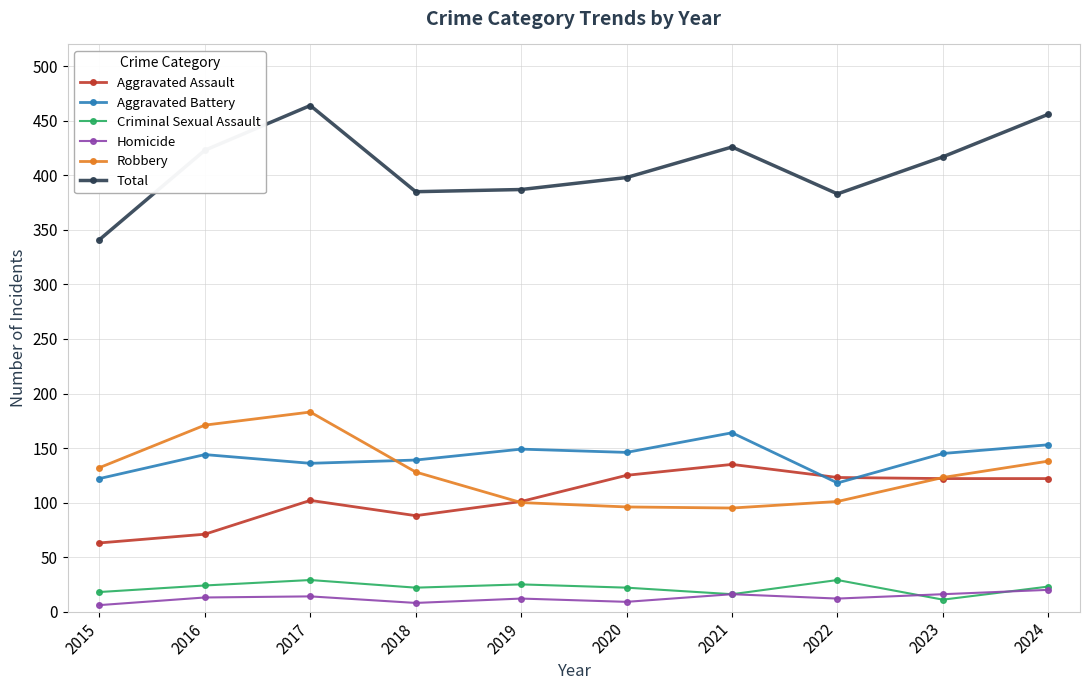

What are all the series names shown in the legend?

Aggravated Assault, Aggravated Battery, Criminal Sexual Assault, Homicide, Robbery, Total